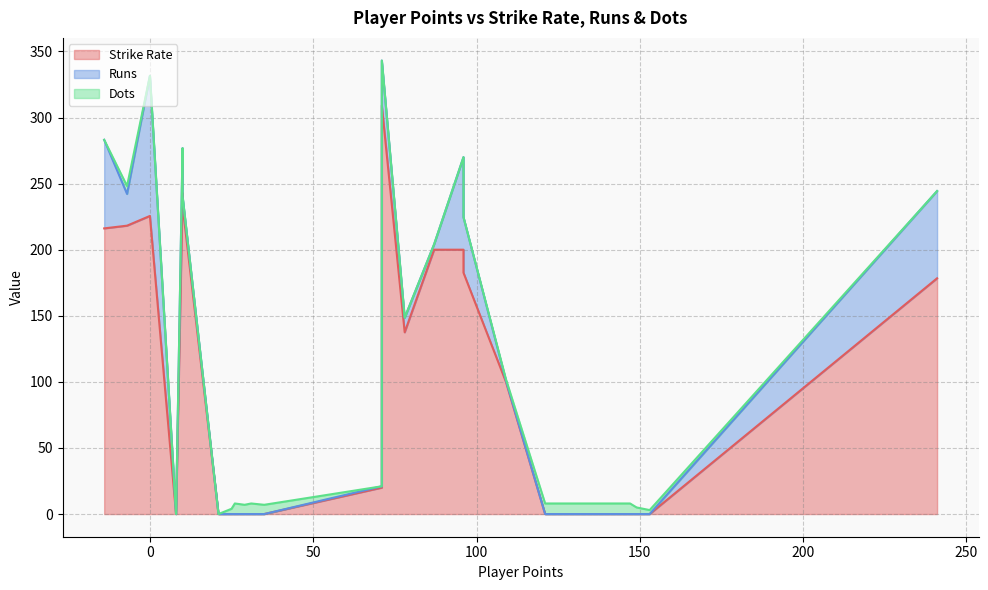

List the series in order of their peak value, highest first.

Strike Rate, Runs, Dots